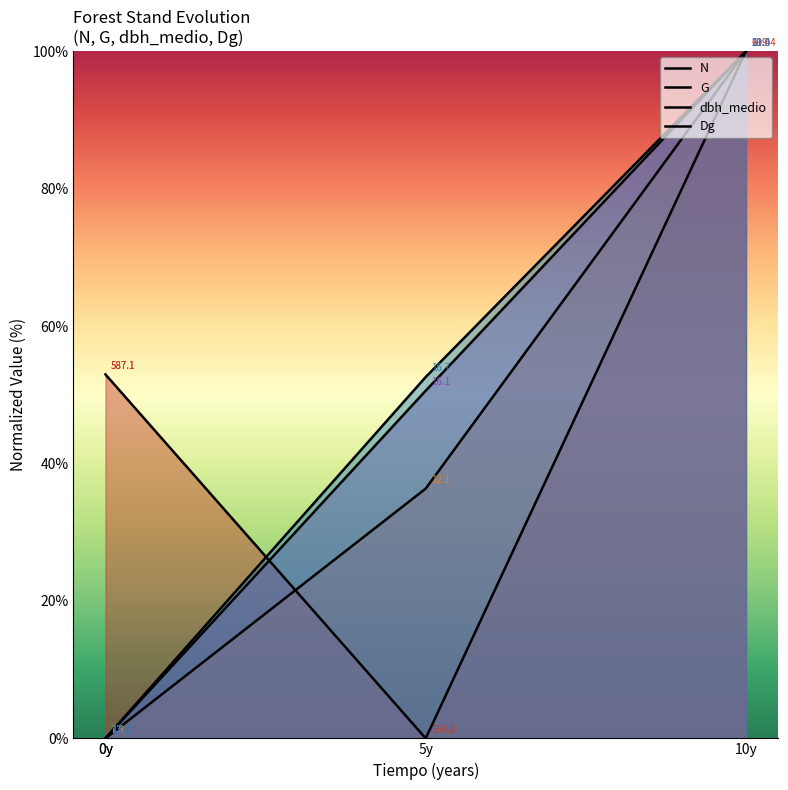

What is the approximate value of dbh_medio at 5y?

50.6